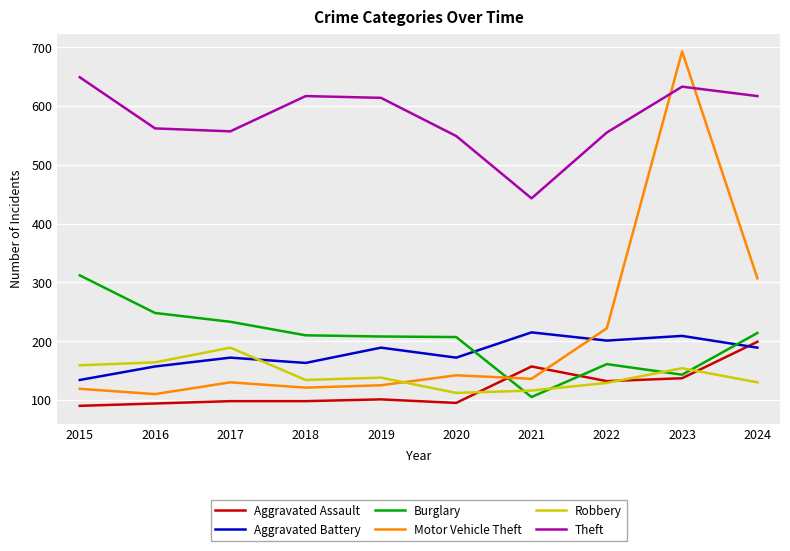

At 2019, list the series in order from smallest to largest.

Aggravated Assault, Motor Vehicle Theft, Robbery, Aggravated Battery, Burglary, Theft